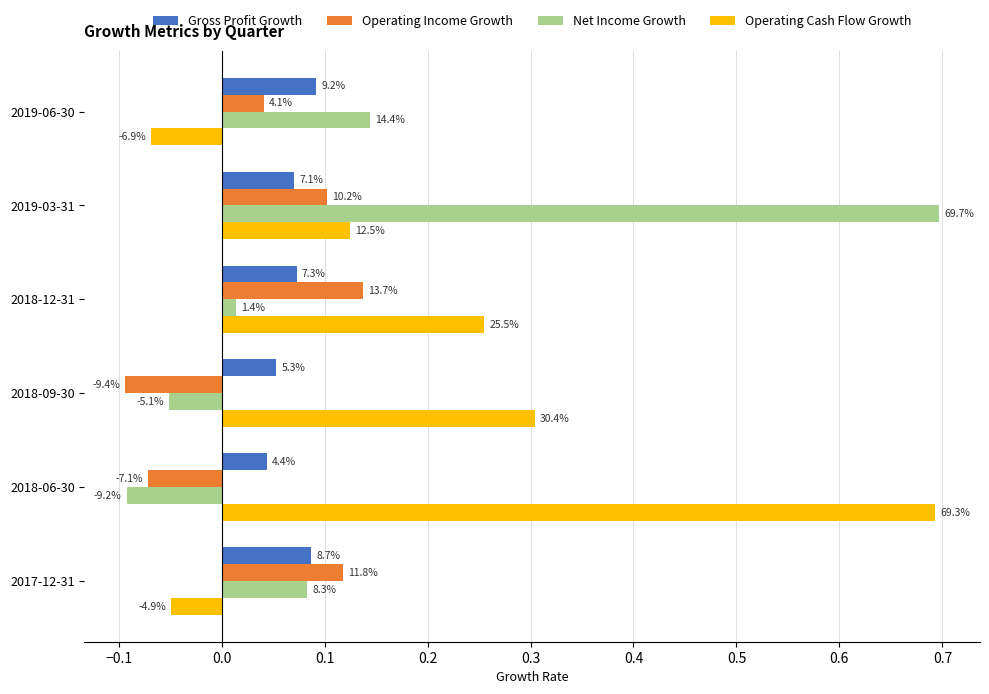

What is the value of the Operating Cash Flow Growth bar at the 4th from the left?

0.3